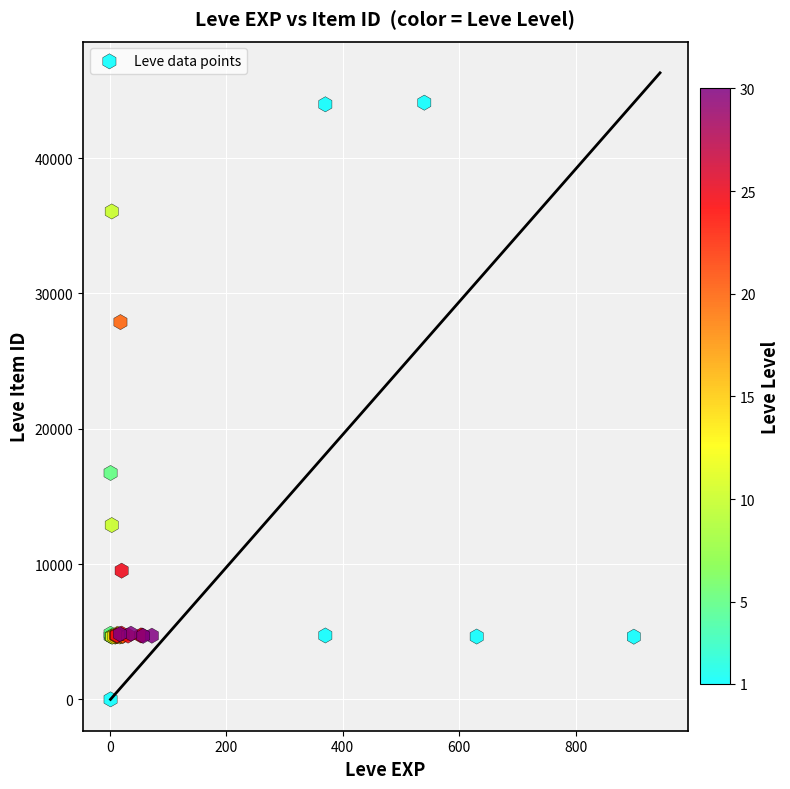

What Y value in the scatter plot is closest to 22050?

16734